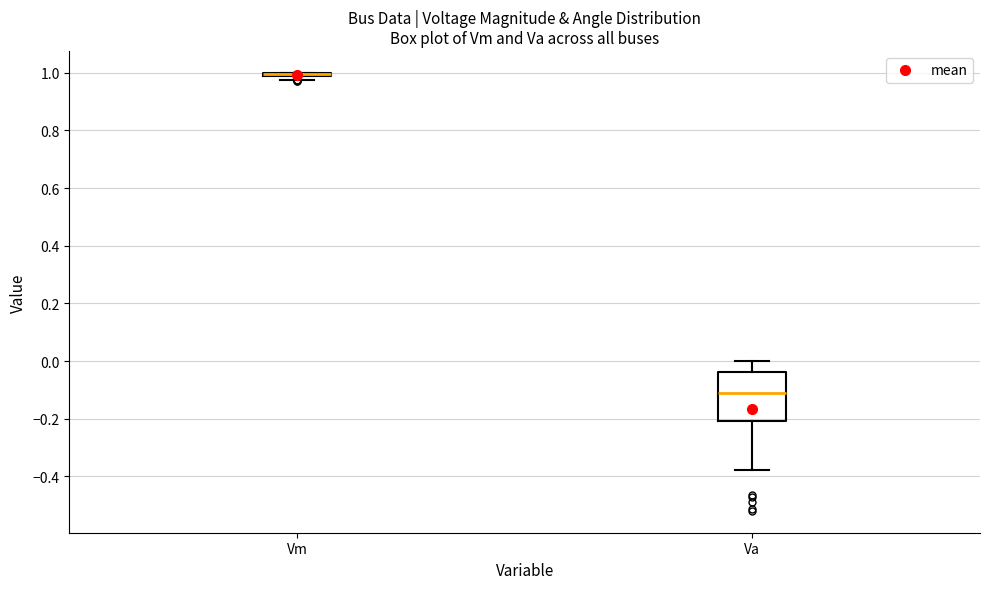

Where is the lower edge of the box for Va on the y-axis? The values are not printed on the chart, so give them approximately, as read against the axis.

-0.20